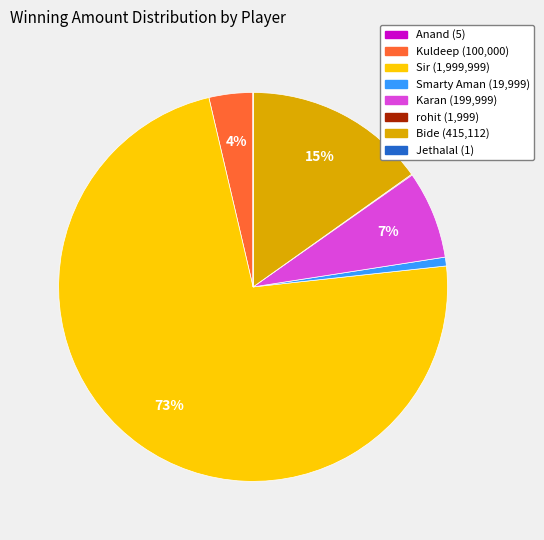

Is the sum of Bide and Kuldeep greater than half?

No